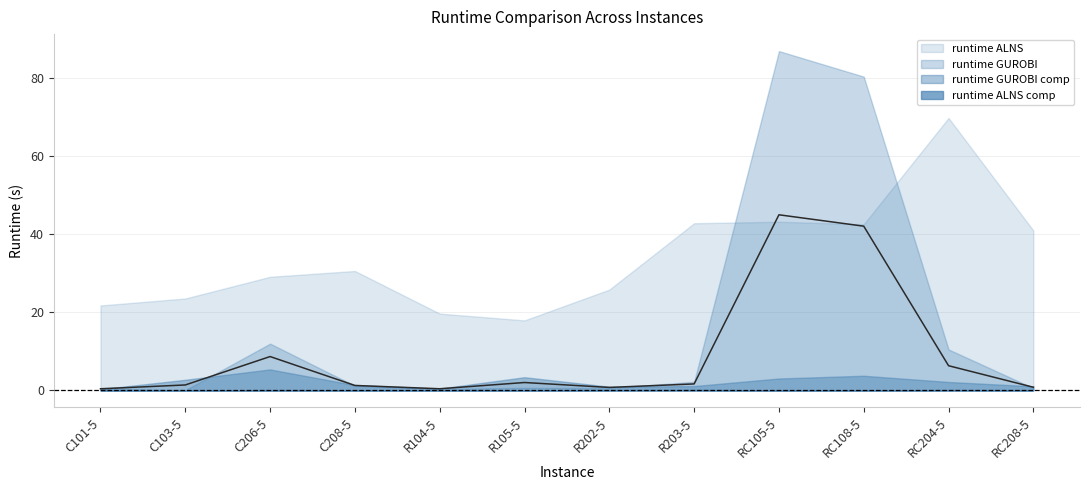

How many values in the runtime GUROBI comp series exceed 2?

6